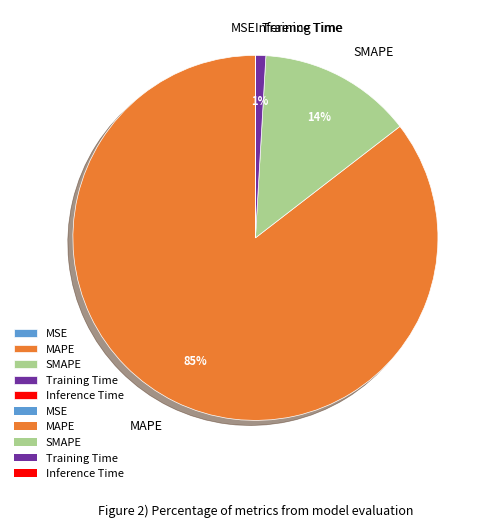

To the nearest percent, what percentage of the pie is SMAPE?

14%